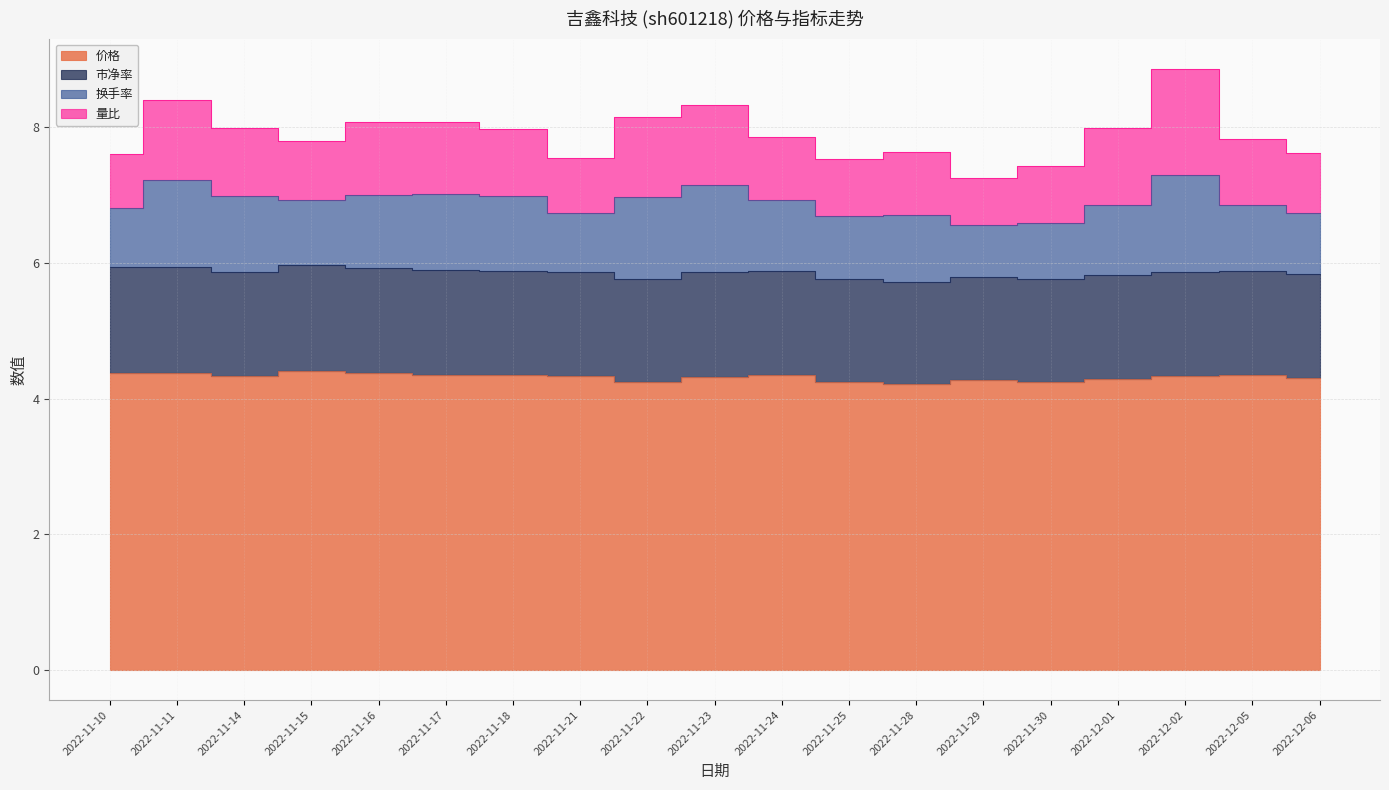

What is the value of the 价格 point at the 13th from the left?

4.2